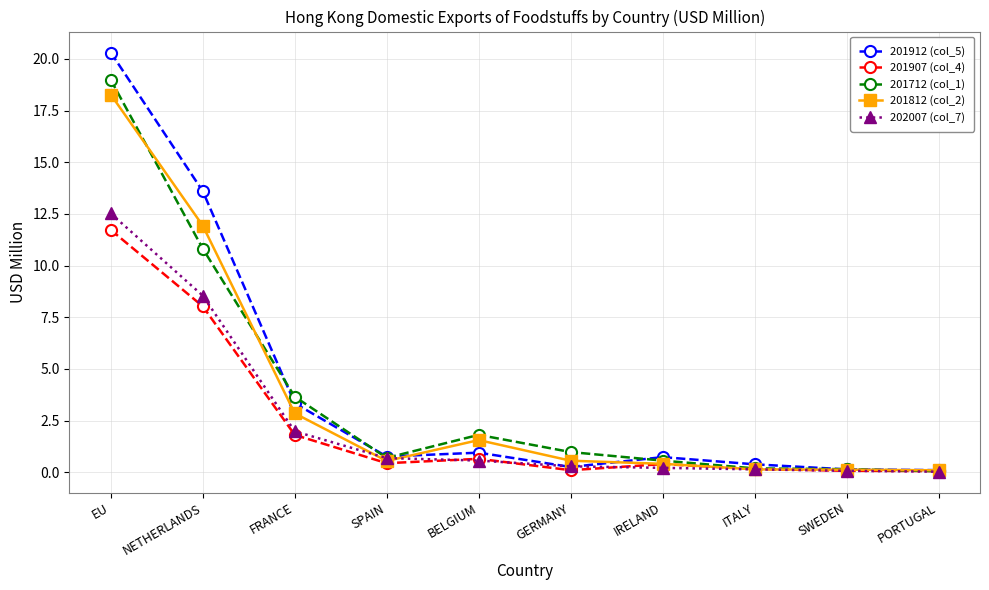

Is it true that 201907 (col_4) equals 0.4 at IRELAND?

True